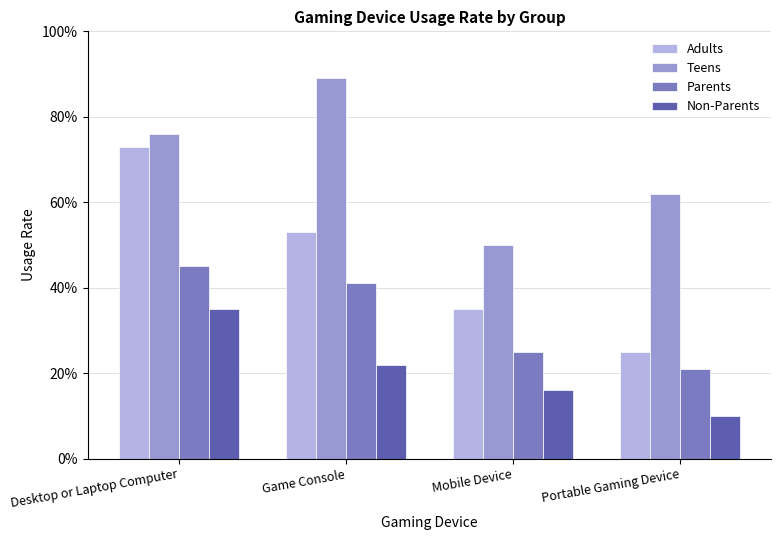

Rank the series by their maximum value, from highest to lowest.

Teens, Adults, Parents, Non-Parents